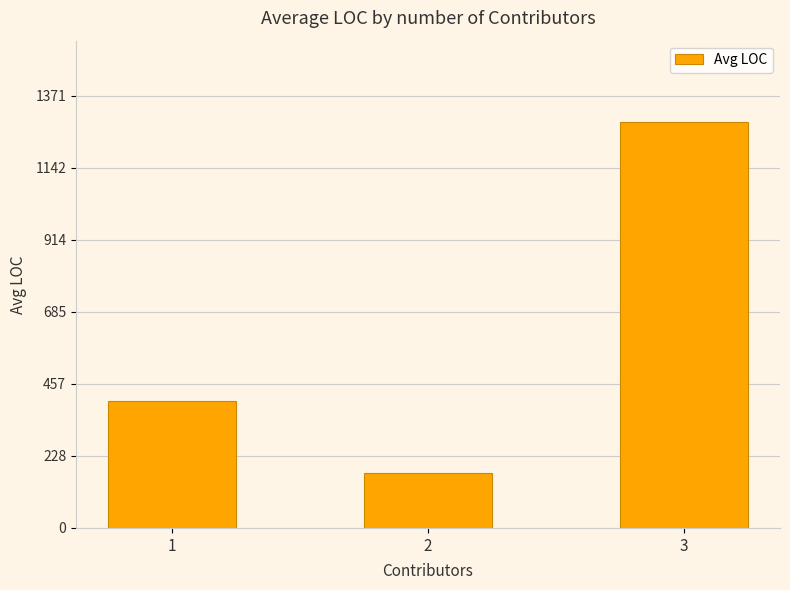

True or false: the data shows 401.7 at 1.

True